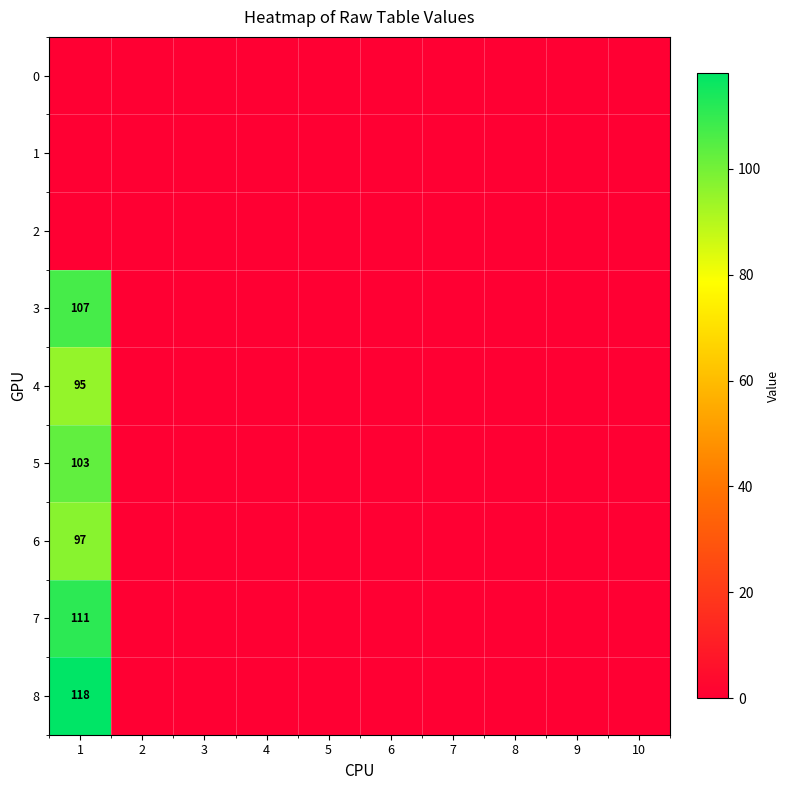

True or false: 3 has a value of 107 at 1.

True